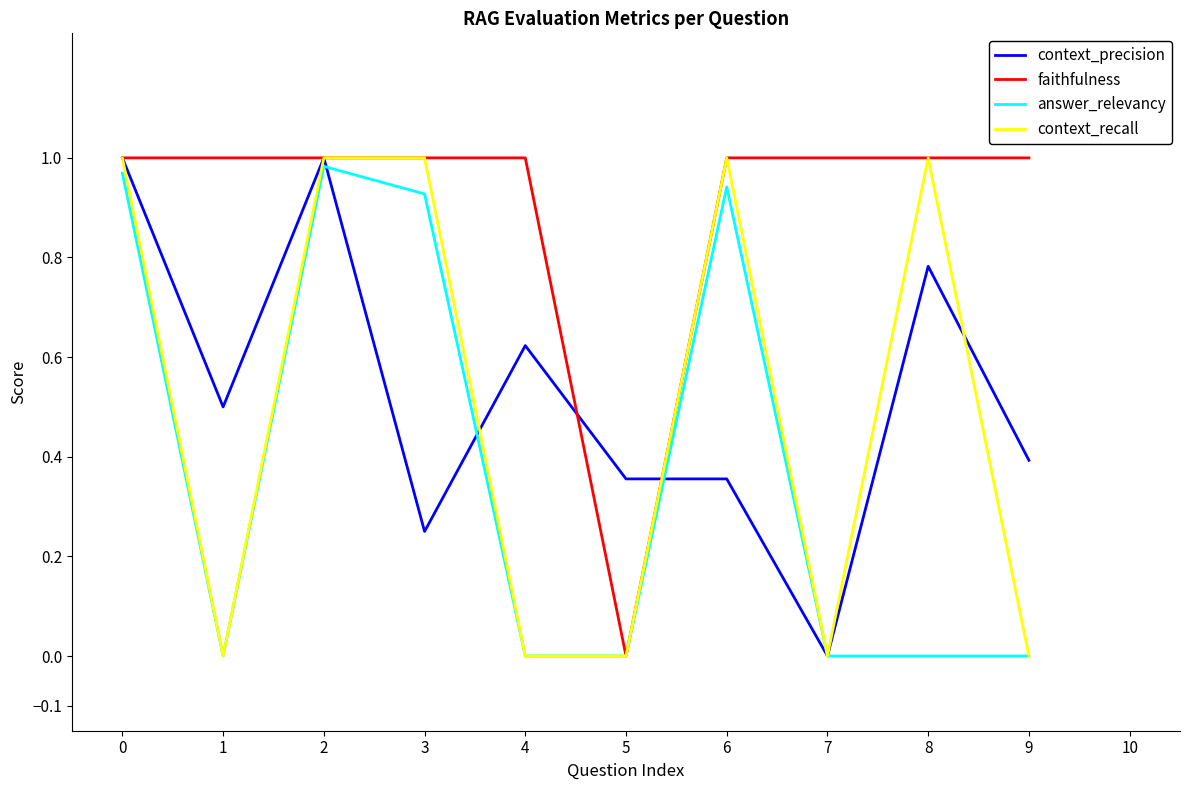

Is the value of context_recall at 4 greater than the value of answer_relevancy at 2?

No